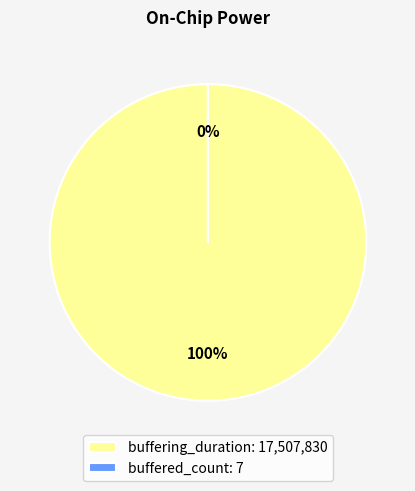

What is the change in value from buffering_duration to buffered_count?

-17507823